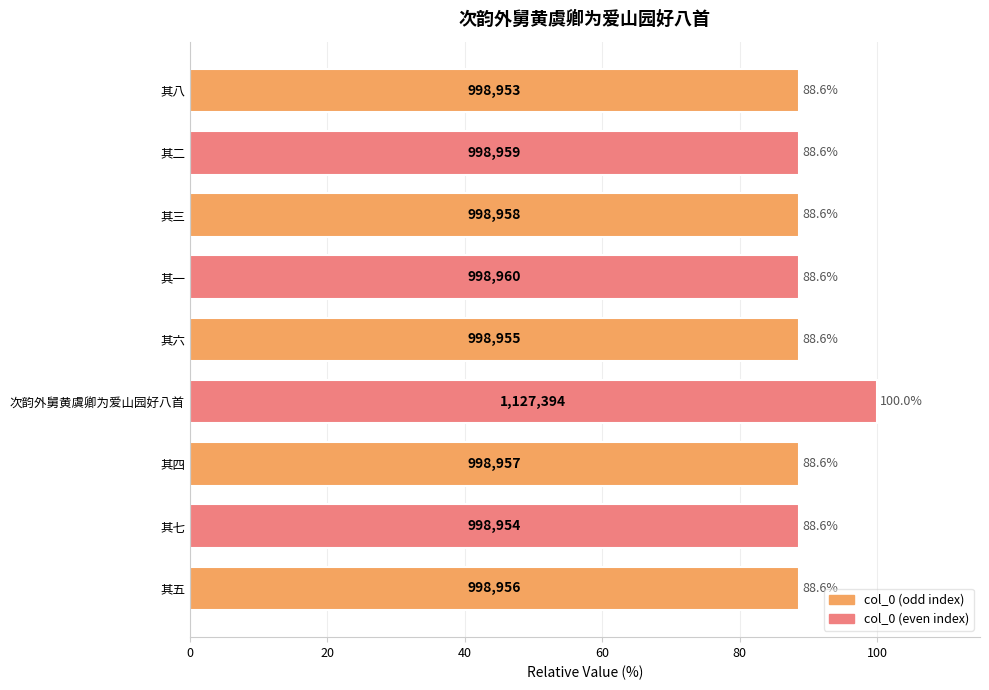

Is it true that the value at 其六 is 130.9?

False